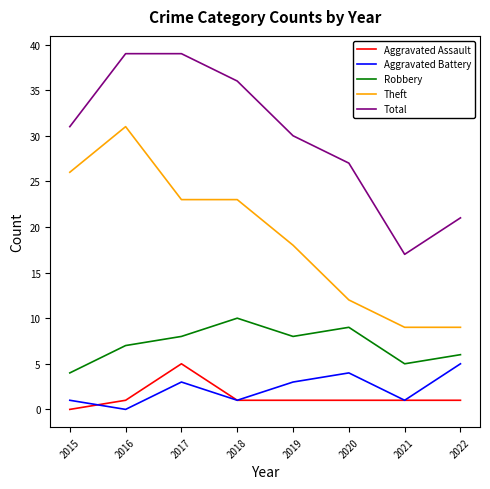

Which series has the largest total across all categories?

Total